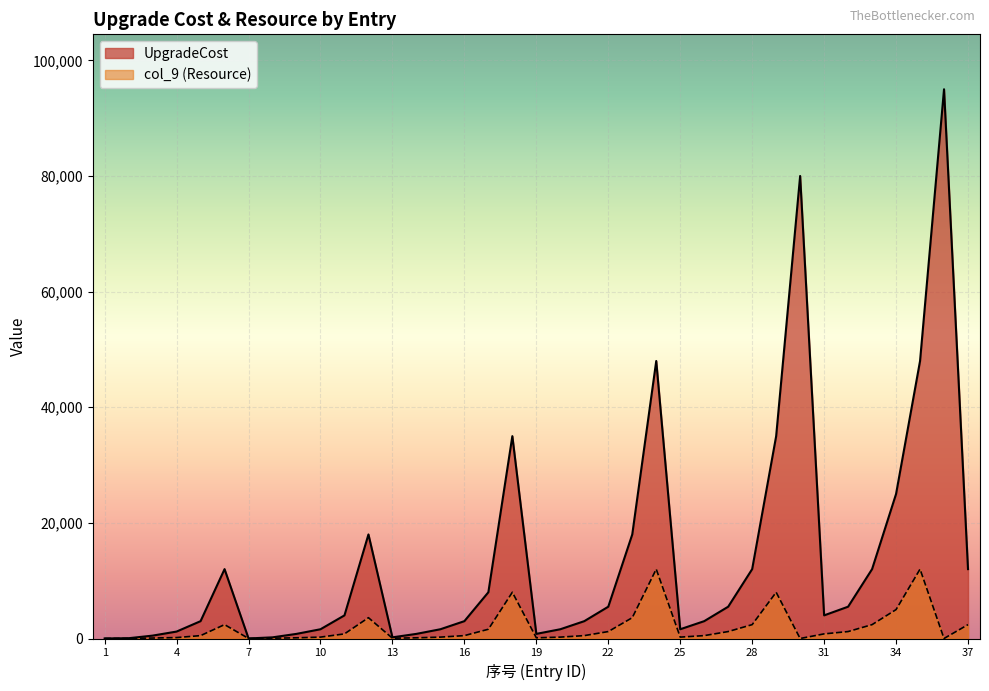

How many distinct data groups are displayed?

2